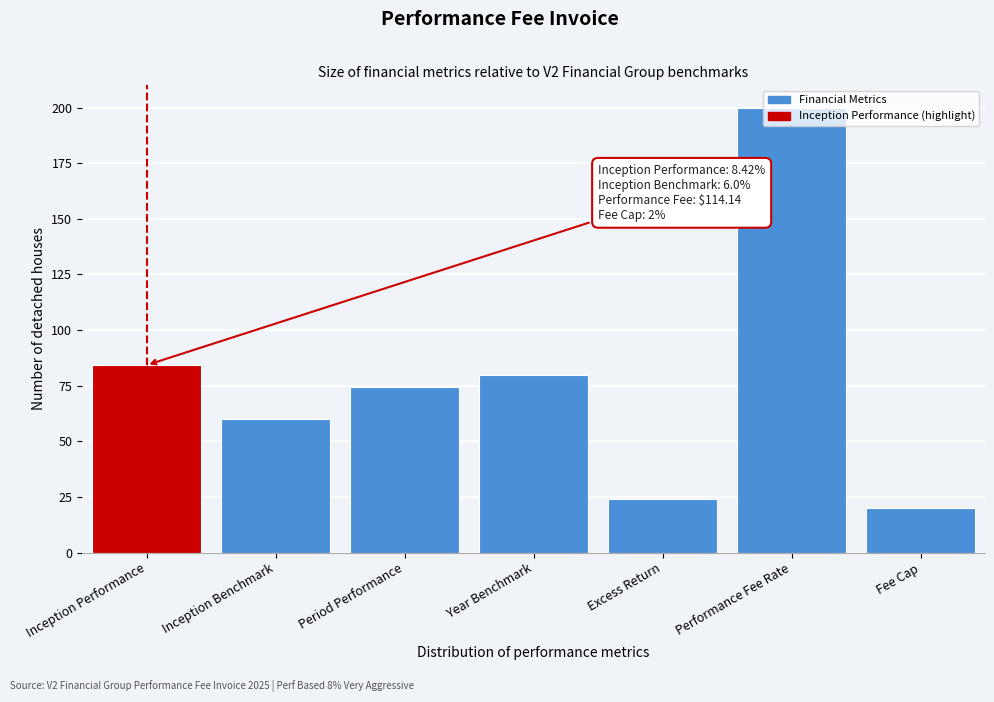

True or false: the data shows 60.0 at Inception Benchmark.

True